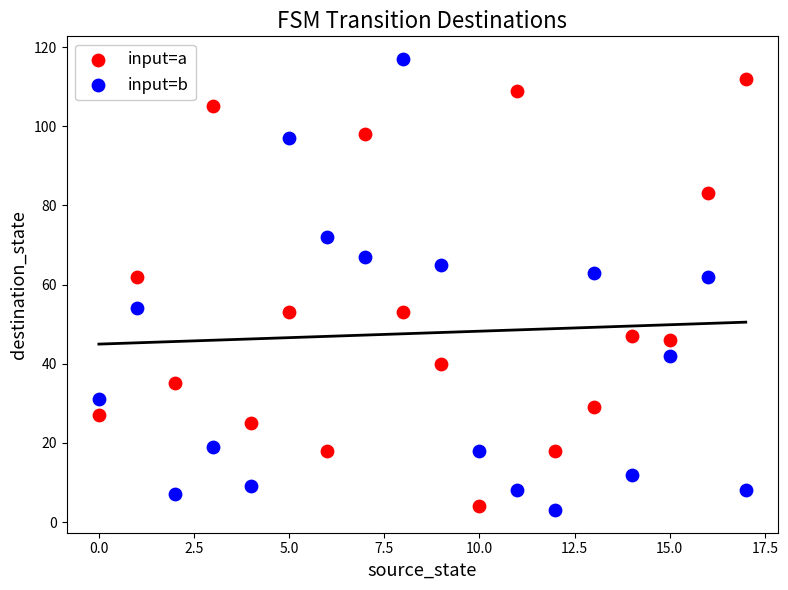

Across all data points, what is the range of Y values (max minus min)?

114